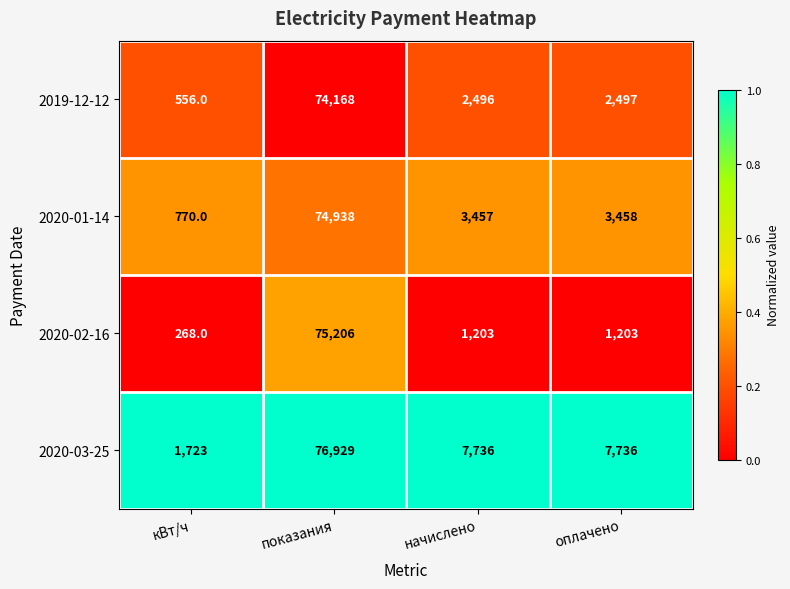

Where does the 2020-02-16 series first go above 1203?

показания